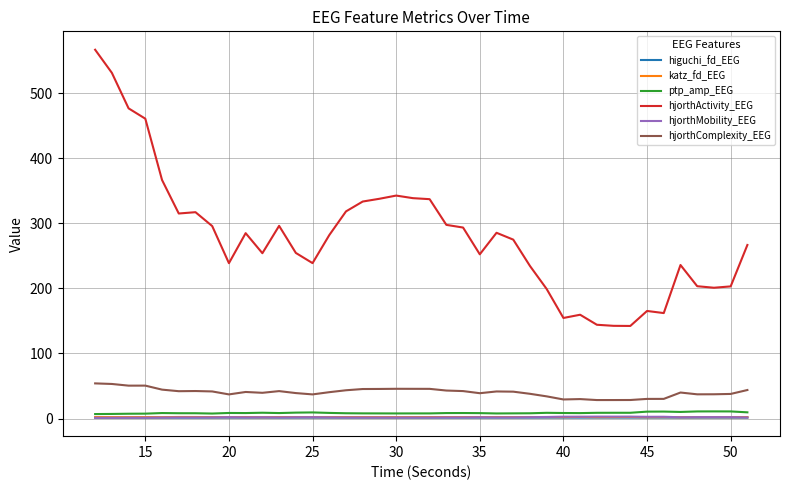

What is the lowest value of the hjorthComplexity_EEG series?

28.4